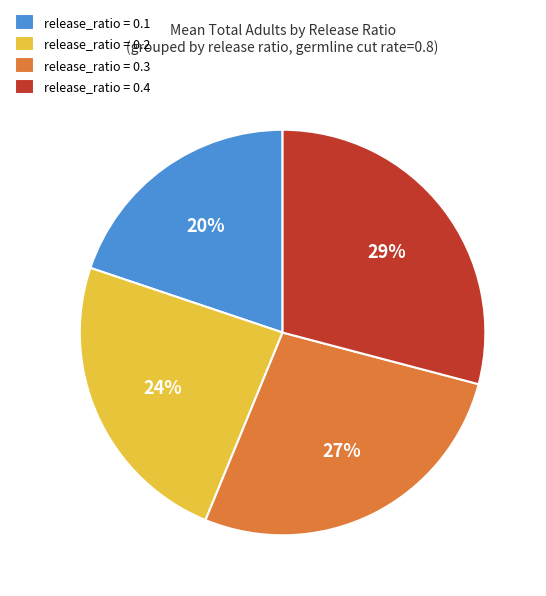

To the nearest percent, what is the difference between the largest and smallest slice percentages?

9%